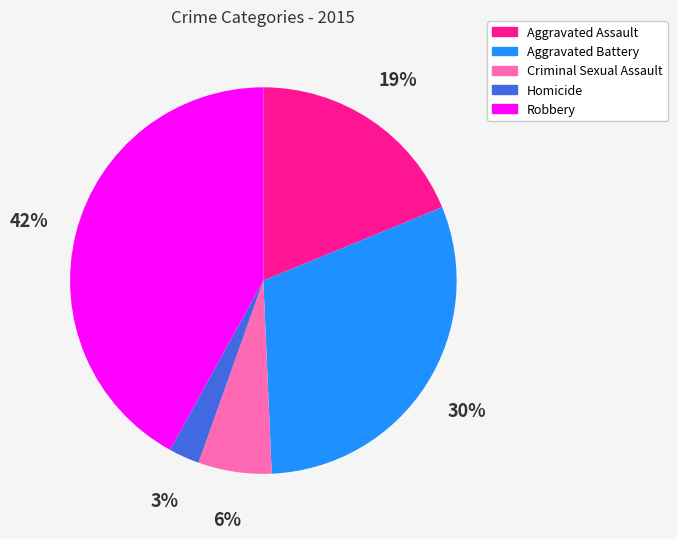

True or false: Robbery accounts for 42% of the total.

True